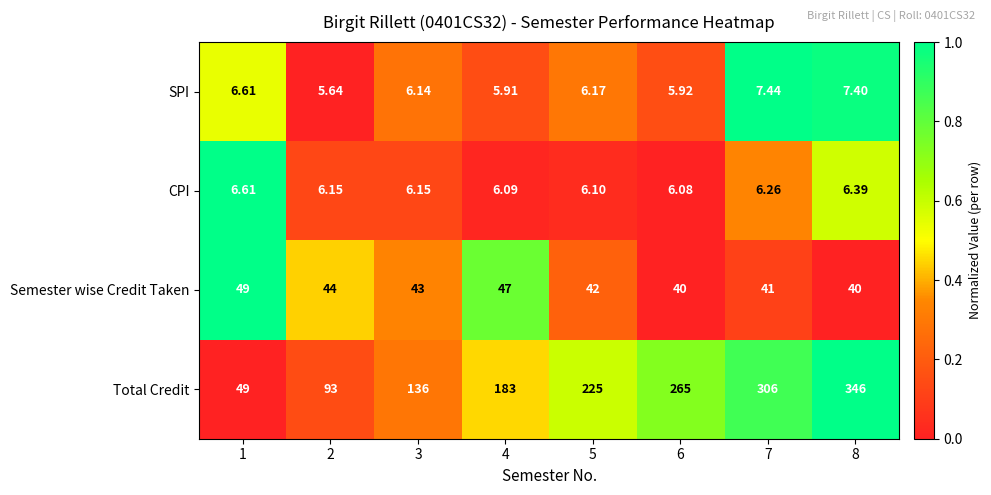

What is the difference between the highest and lowest values at 4?

177.1